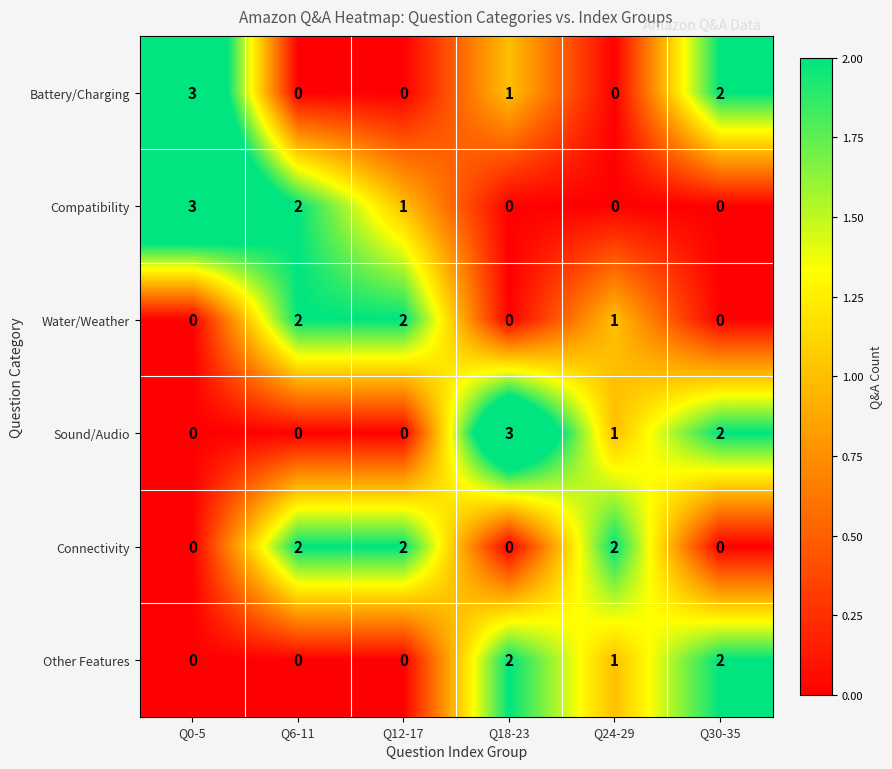

What is the total value across all series at Q0-5?

6